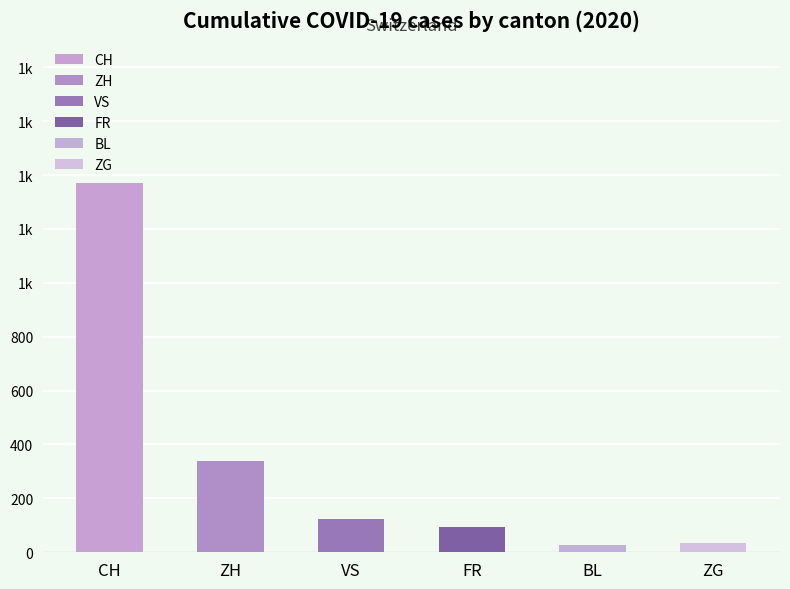

Are the bars grouped side by side (vs. stacked)?

Yes